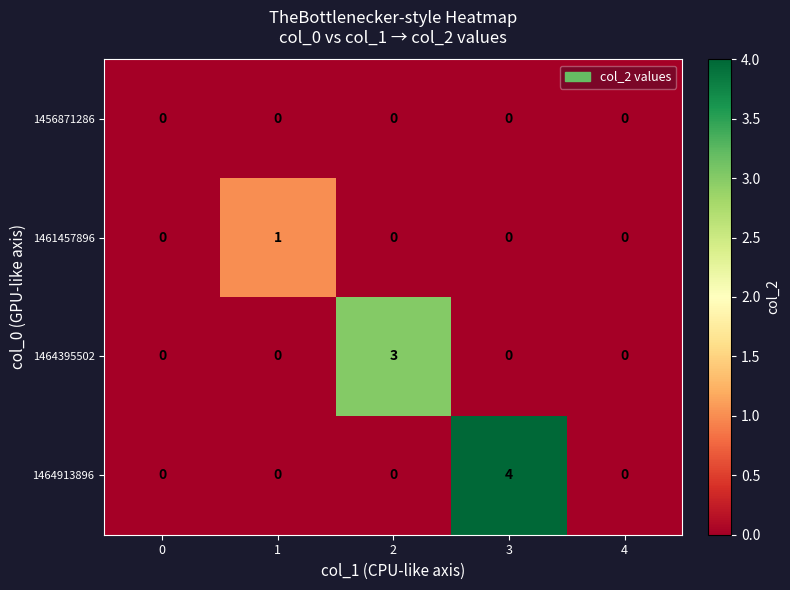

How many distinct data groups are displayed?

4